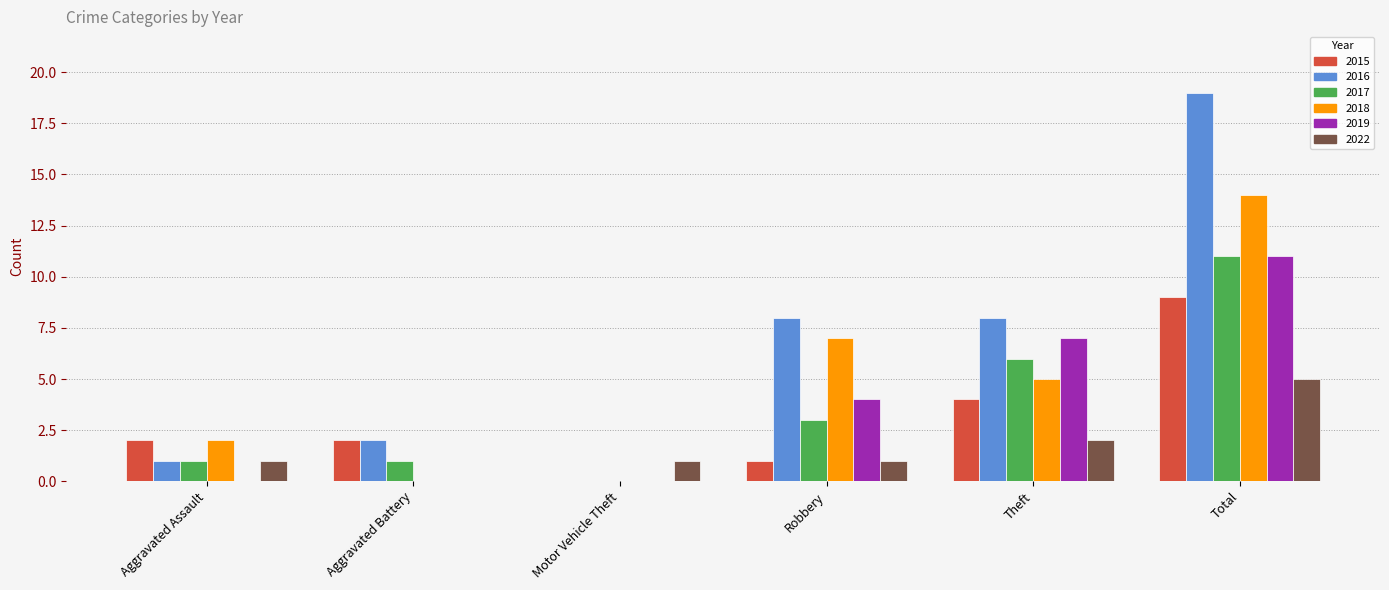

Which series has the largest total across all categories?

2016